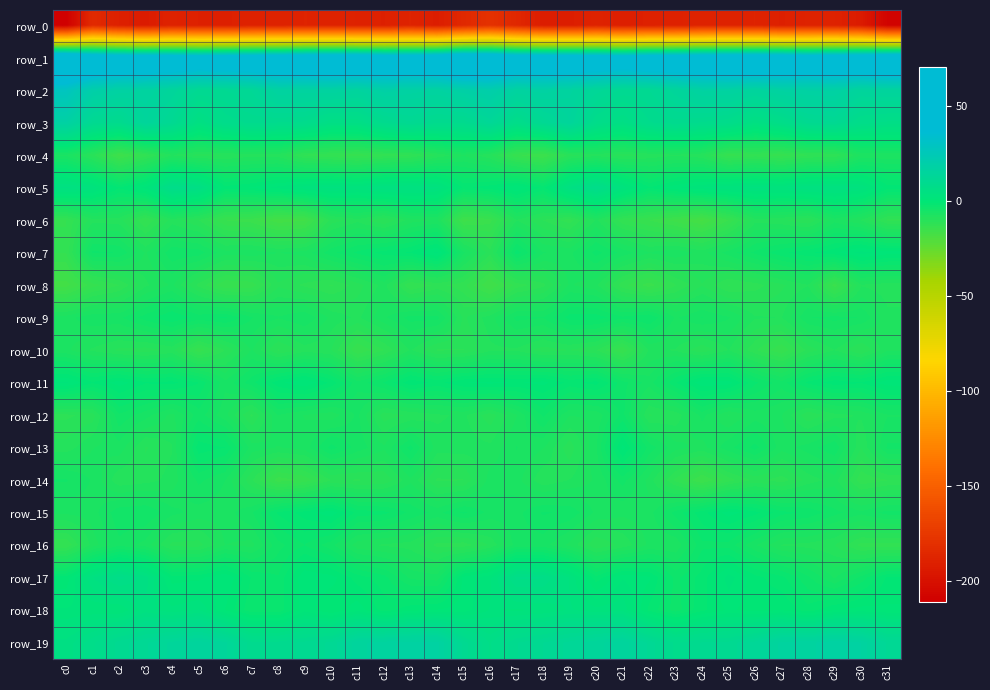

Rank the series by their maximum value, from highest to lowest.

row_1, row_2, row_3, row_19, row_5, row_17, row_18, row_7, row_11, row_15, row_13, row_9, row_16, row_12, row_14, row_4, row_6, row_10, row_8, row_0